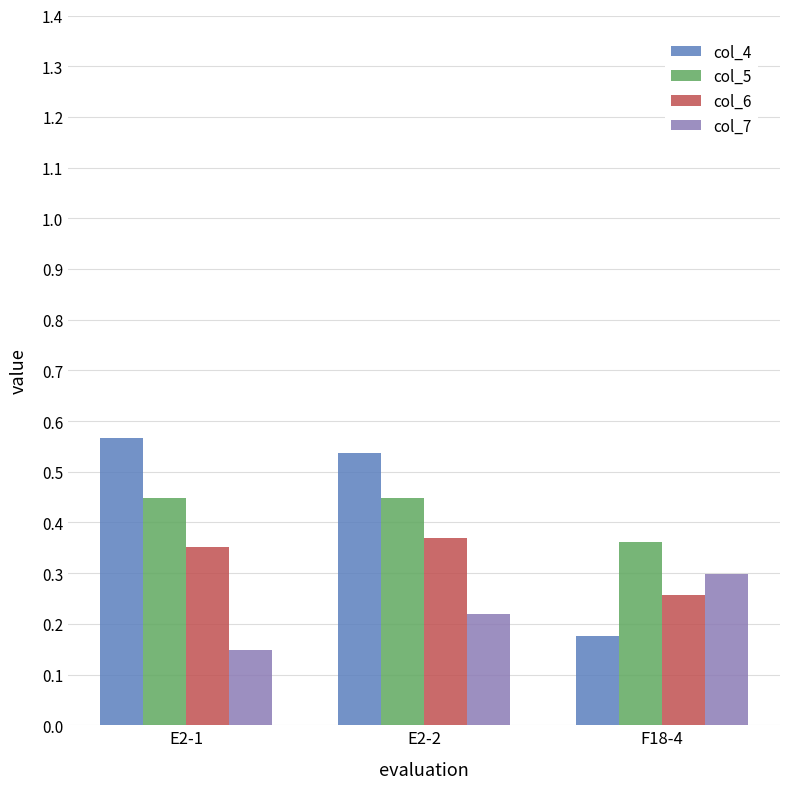

Which series has the largest range (max minus min)?

col_4